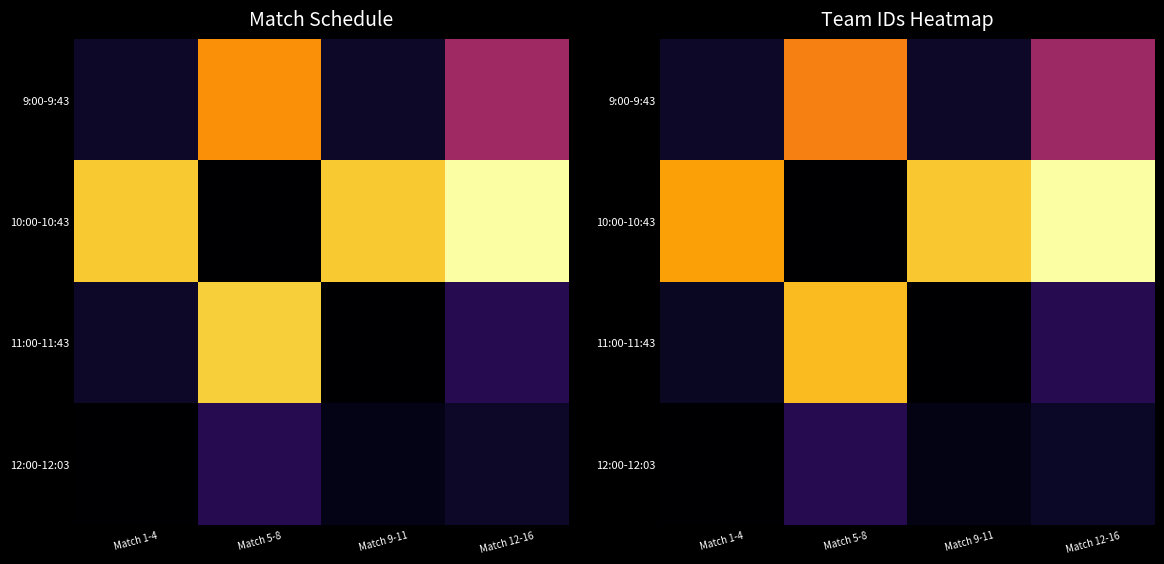

What is the difference between the highest and lowest values at Match 12-16?

47029.6